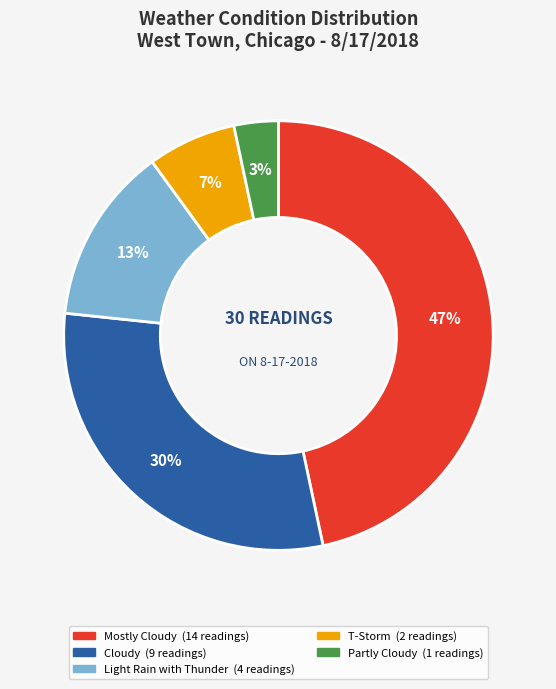

To the nearest percent, what is the average slice percentage?

20%